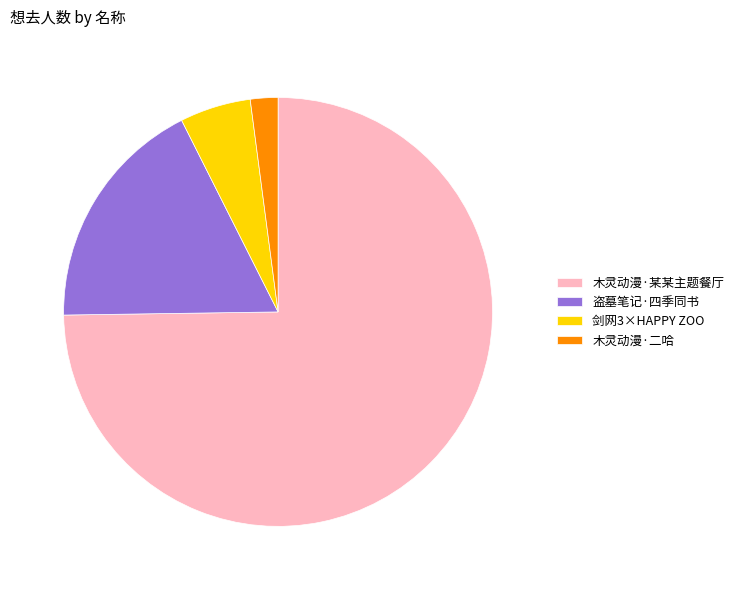

True or false: 木灵动漫·某某主题餐厅 accounts for 82% of the total.

False